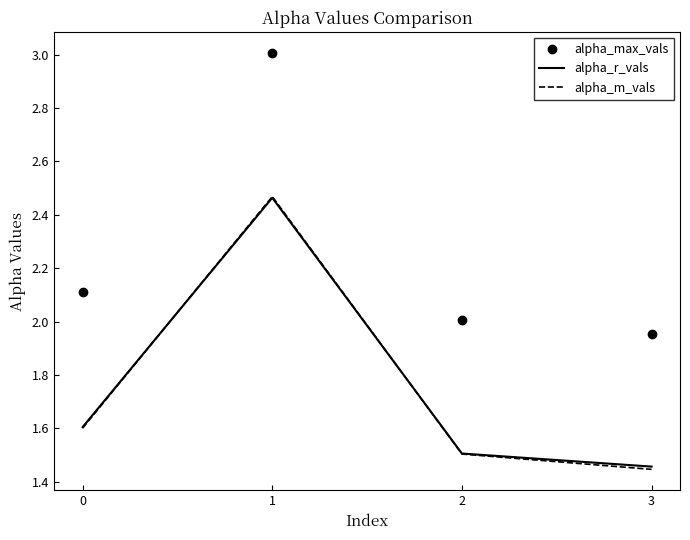

How many interior local peaks does the alpha_r_vals series have?

1